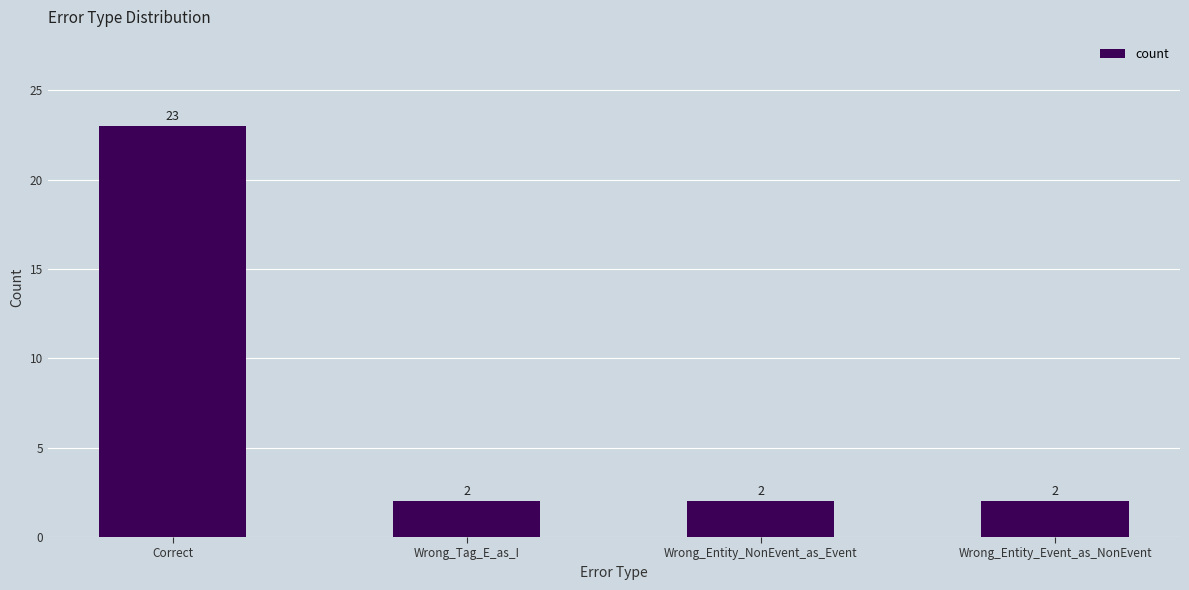

What is the ratio of the value at Wrong_Entity_NonEvent_as_Event to the value at Wrong_Entity_Event_as_NonEvent?

1.0